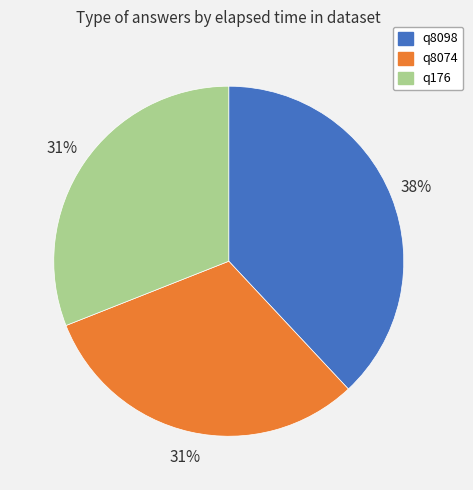

Is q8074 the majority of the pie?

No